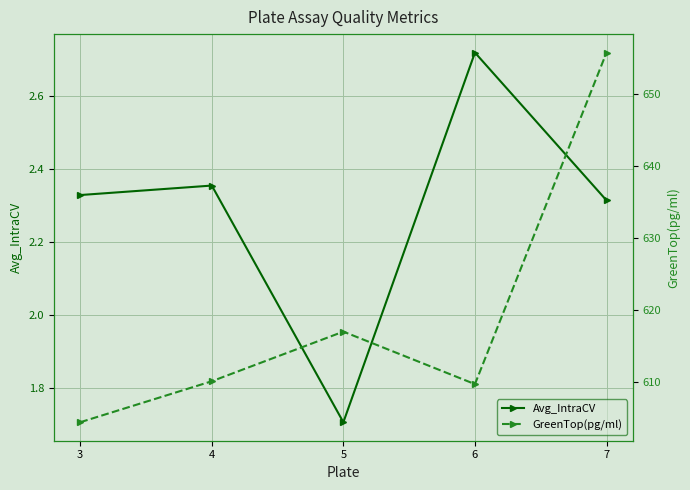

What is the value of the GreenTop(pg/ml) point at the 5th from the left?

655.8